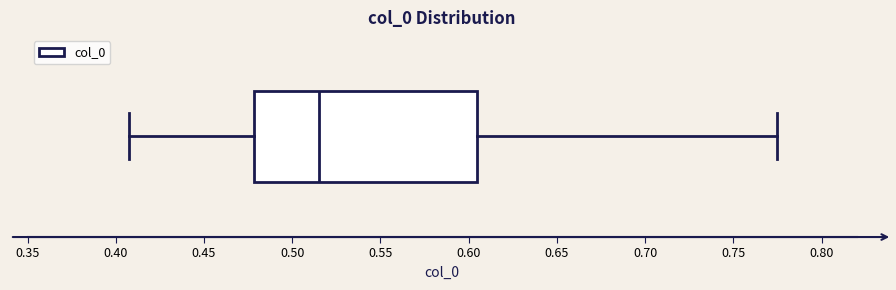

Read this box plot against the x-axis: the position of the median line, the range covered by the box, and the ends of both whiskers. The values are not printed on the chart, so give them approximately, as read against the axis.

median 0.515, box 0.480 to 0.605, whiskers 0.410 to 0.775